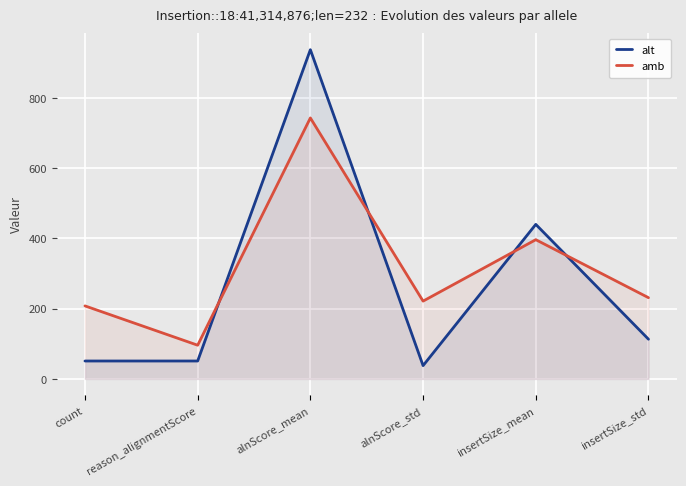

Which label corresponds to the smallest value in the chart?

alnScore_std